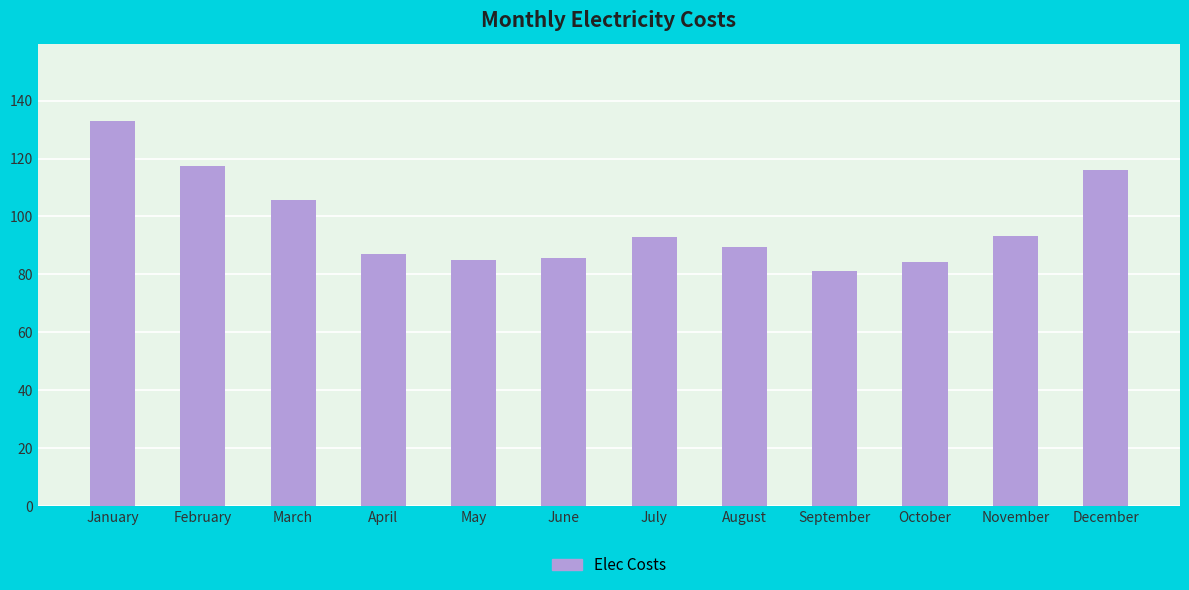

How many values are below 92?

6